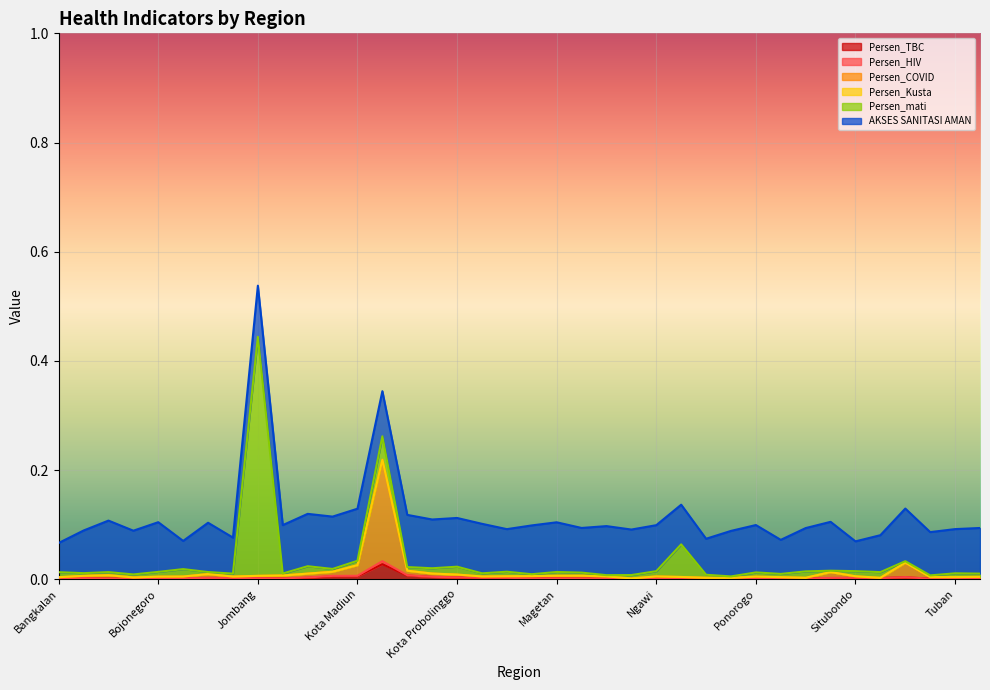

At which category is the sum across all series the highest?

Jombang